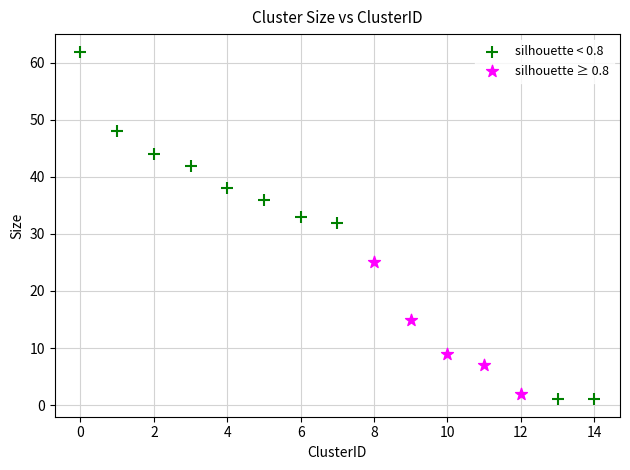

Which series contains the highest Y value?

silhouette < 0.8